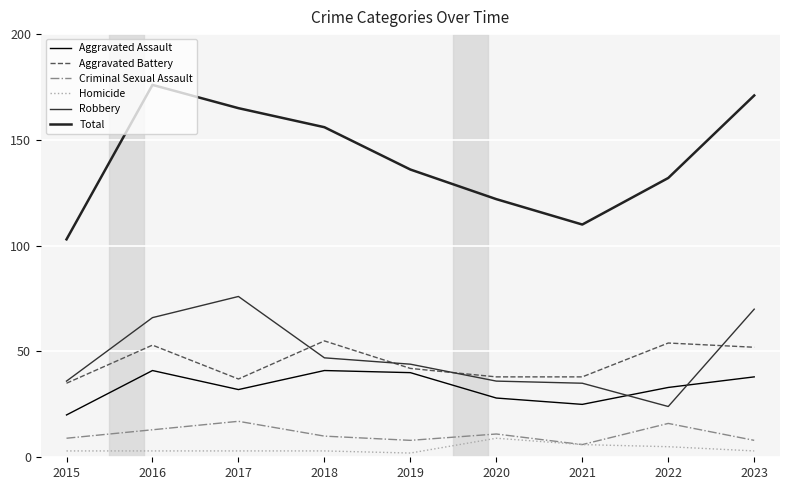

Reading left to right, transcribe all the data shown in this chart.

Aggravated Assault: 20	41	32	41	40	28	25	33	38
Aggravated Battery: 35	53	37	55	42	38	38	54	52
Criminal Sexual Assault: 9	13	17	10	8	11	6	16	8
Homicide: 3	3	3	3	2	9	6	5	3
Robbery: 36	66	76	47	44	36	35	24	70
Total: 103	176	165	156	136	122	110	132	171